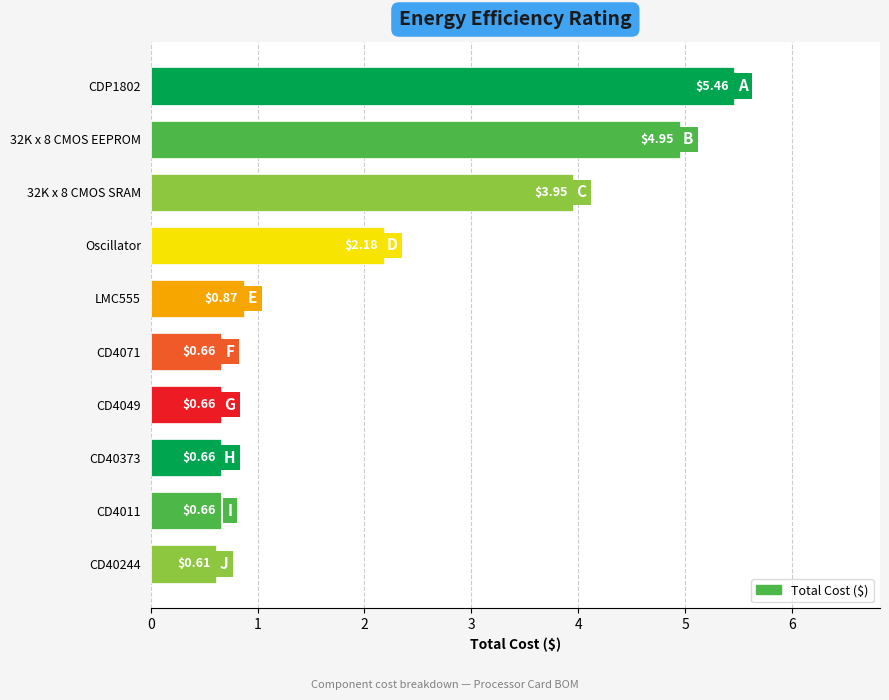

What is the change in value from 32K x 8 CMOS EEPROM to CD4071?

-4.3